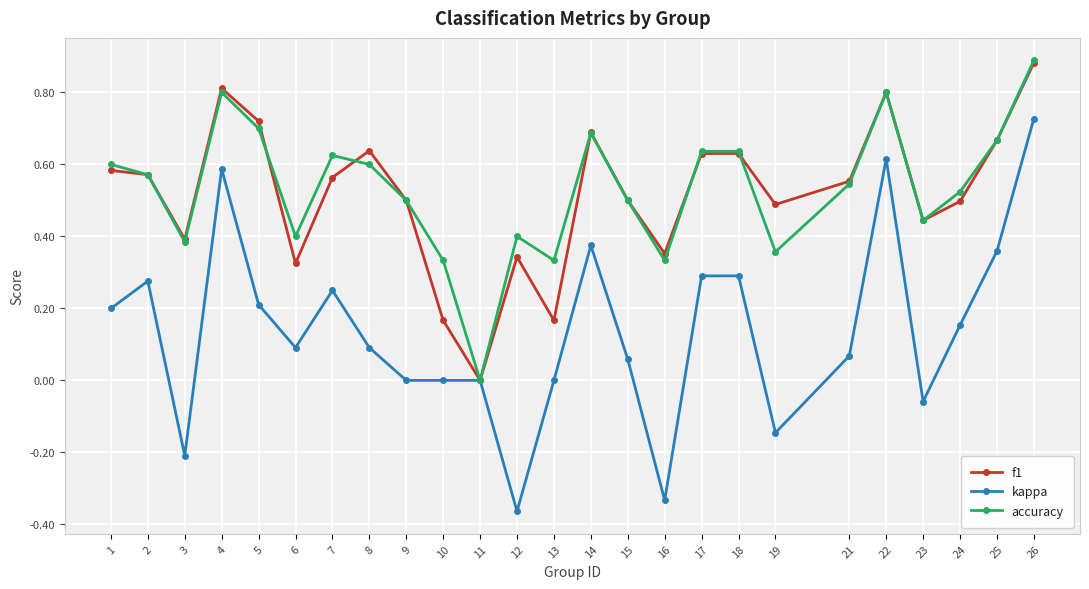

At which category is the sum across all series the highest?

26